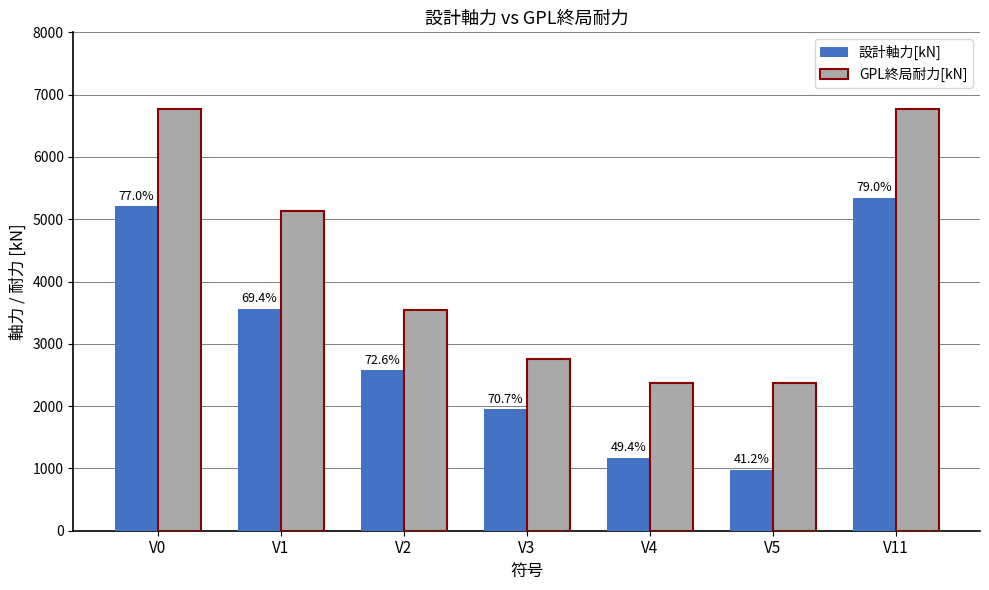

What is the smallest value displayed?

975.0